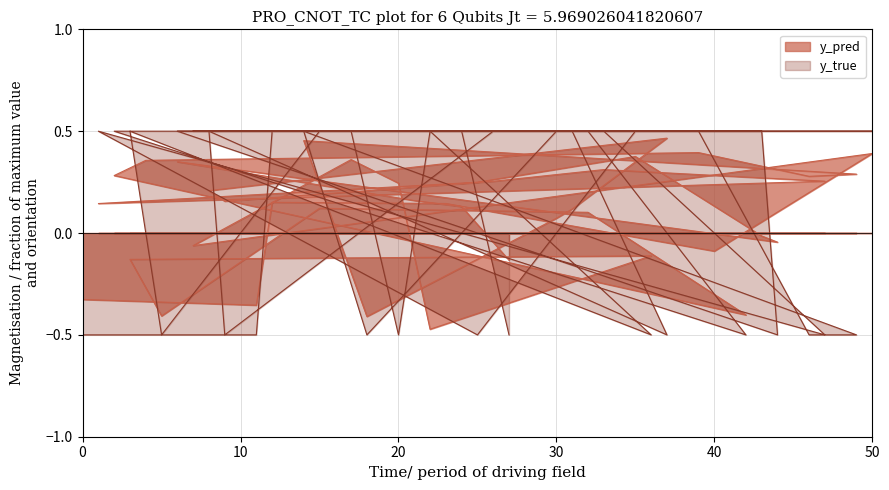

Reading right to left, what are all the values shown in this chart?

y_pred: 27=-0.1	24=0.1	21=0.2	6=0.3	44=-0.0	43=-0.0	35=0.4	25=0.2	1=0.1	47=0.3	33=0.3	26=0.3	9=0.2	8=0.2	37=0.5	31=0.1	30=0.1	18=-0.4	14=0.5	49=0.3	46=0.3	39=0.4	4=0.4	2=0.3	42=-0.4	32=0.1	15=0.1	5=-0.4	3=-0.1	36=-0.1	22=-0.5	20=0.2	17=0.4	7=-0.1	50=0.4	40=-0.1	23=0.1	12=0.2	11=-0.4	0=-0.3
y_true: 27=-0.5	24=0.5	21=0.5	6=0.5	44=-0.5	43=0.5	35=0.5	25=-0.5	1=0.5	47=-0.5	33=0.5	26=0.5	9=-0.5	8=0.5	37=-0.5	31=0.5	30=0.5	18=-0.5	14=0.5	49=-0.5	46=-0.5	39=0.5	4=0.5	2=0.5	42=-0.5	32=0.5	15=0.5	5=-0.5	3=0.5	36=-0.5	22=0.5	20=-0.5	17=0.5	7=0.5	50=0.5	40=0.5	23=0.5	12=0.5	11=-0.5	0=-0.5